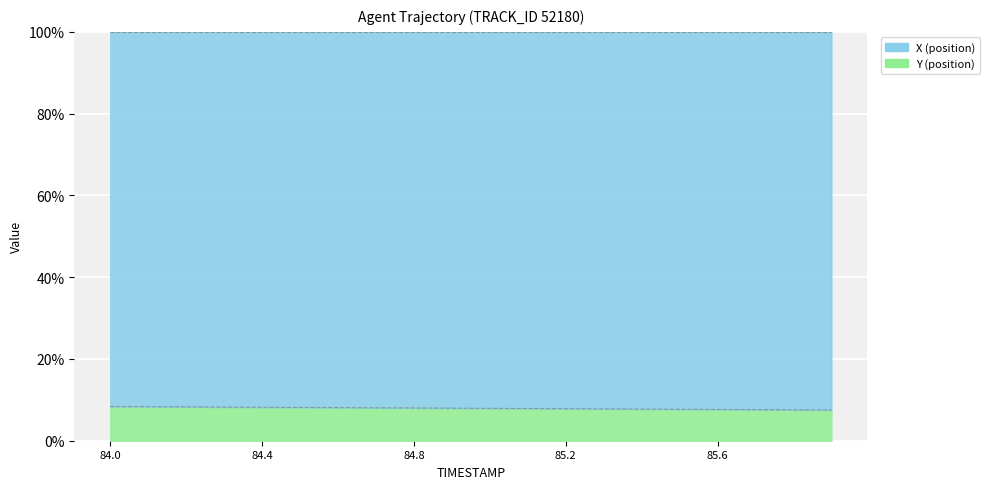

What is the difference between the maximum and minimum values?

0.9